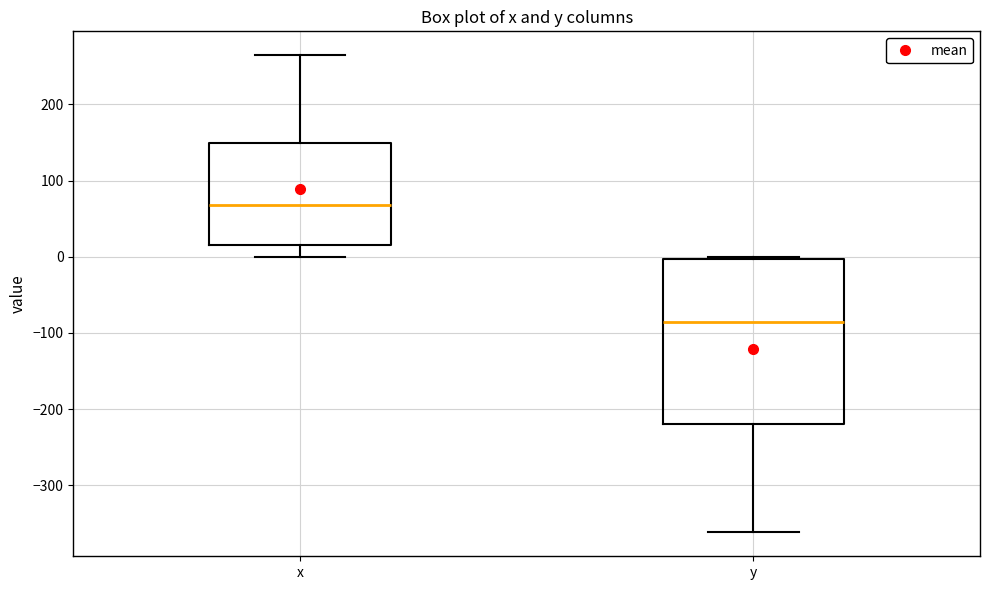

Reading left to right, transcribe this box plot: for each box, give where its median line is, the range the box spans, and where its two whiskers end, as read against the y-axis. The values are not printed on the chart, so give them approximately, as read against the axis.

x: median 70, box 10 to 150, whiskers 0 to 260
y: median -90, box -220 to 0, whiskers -360 to 0 (just above the box's upper edge)